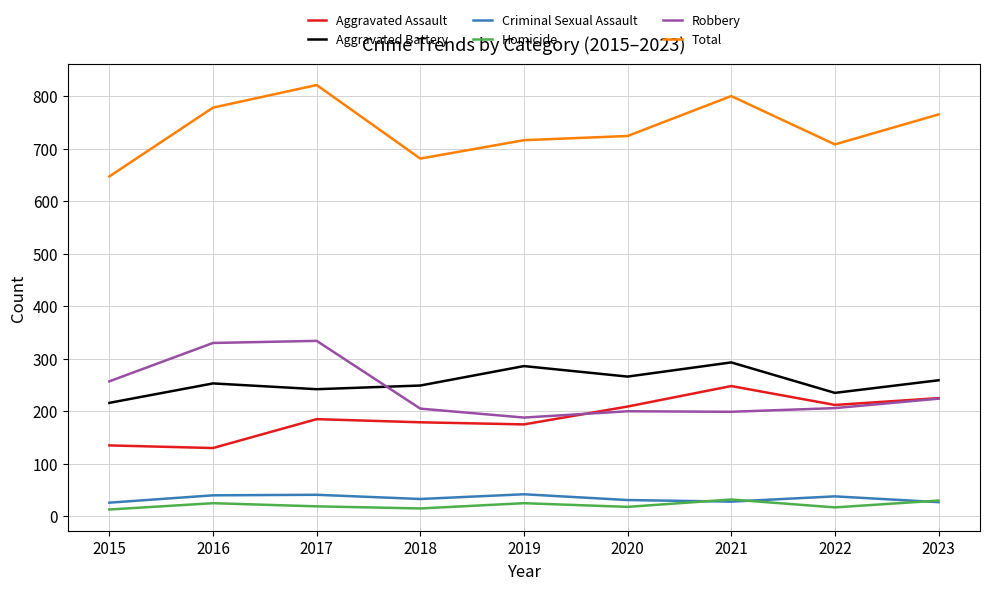

True or false: Robbery and Criminal Sexual Assault intersect in this chart.

False